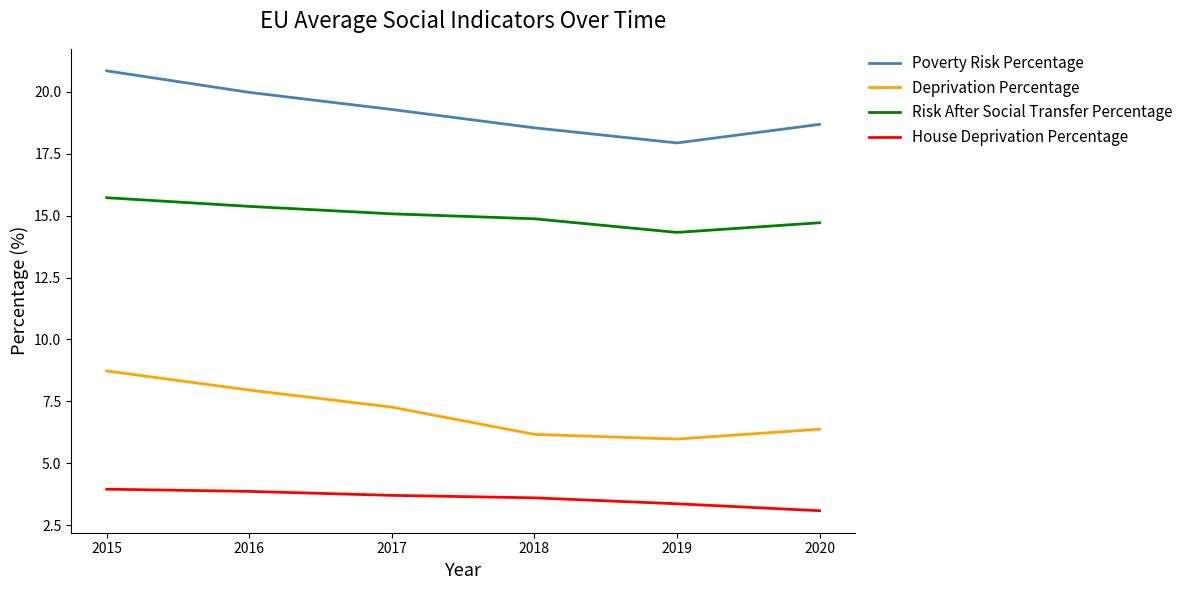

Reading right to left, list all the values displayed in this chart.

Poverty Risk Percentage: 18.7	17.9	18.5	19.3	20.0	20.8
Deprivation Percentage: 6.4	6.0	6.2	7.3	8.0	8.7
Risk After Social Transfer Percentage: 14.7	14.3	14.9	15.1	15.4	15.7
House Deprivation Percentage: 3.1	3.4	3.6	3.7	3.9	4.0